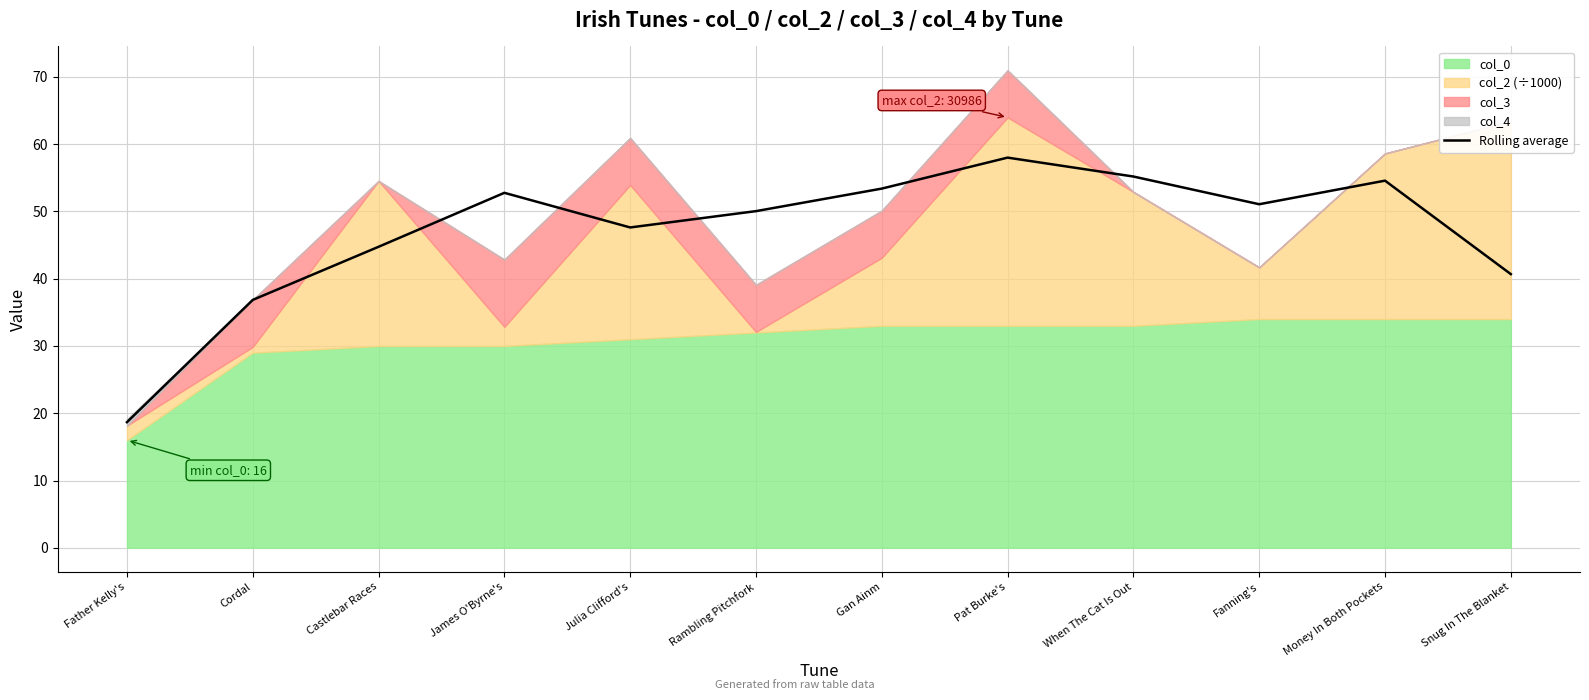

What is the approximate value at Gan Ainm?

53.4